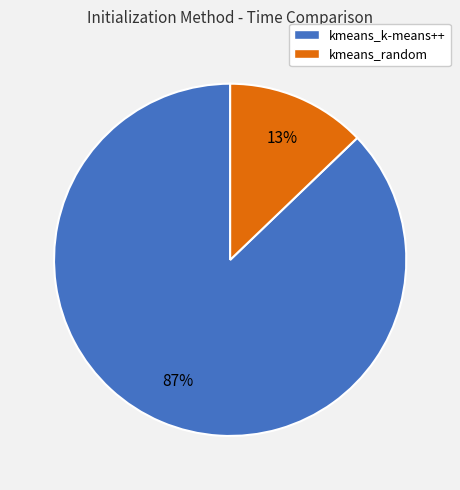

Which category has the biggest portion of the pie?

kmeans_k-means++